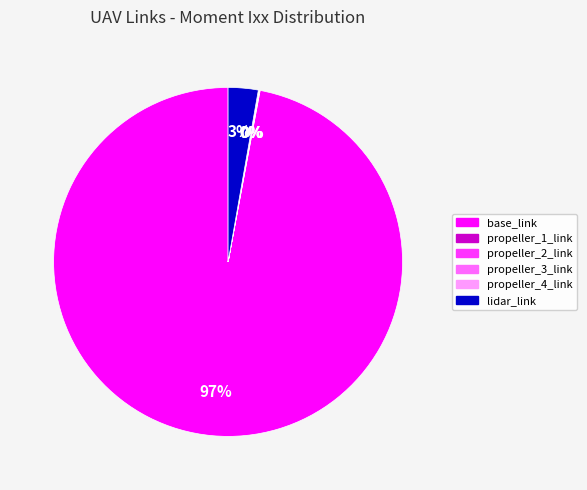

Which category accounts for the majority?

base_link